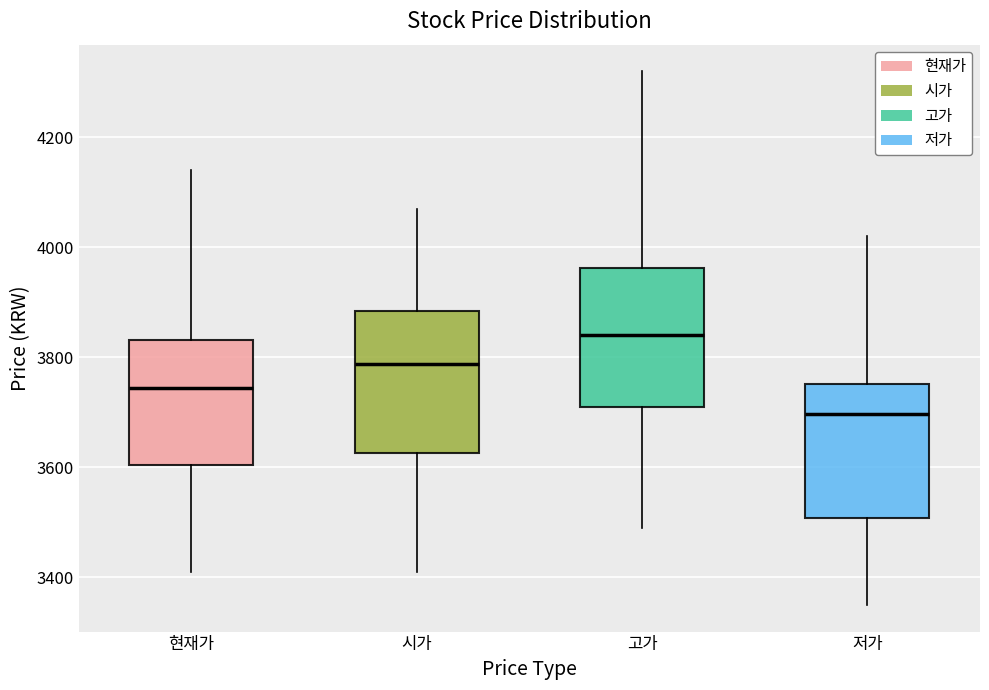

Which box's median line is the lowest?

저가